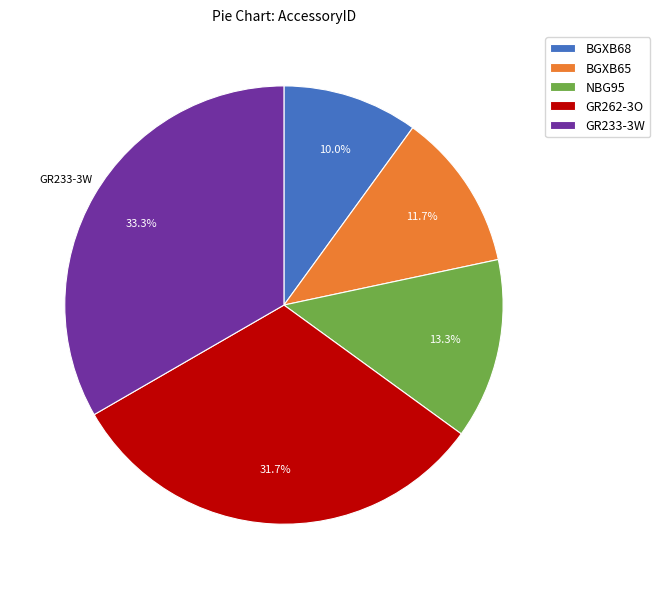

Is there any slice that represents more than half of the pie?

No